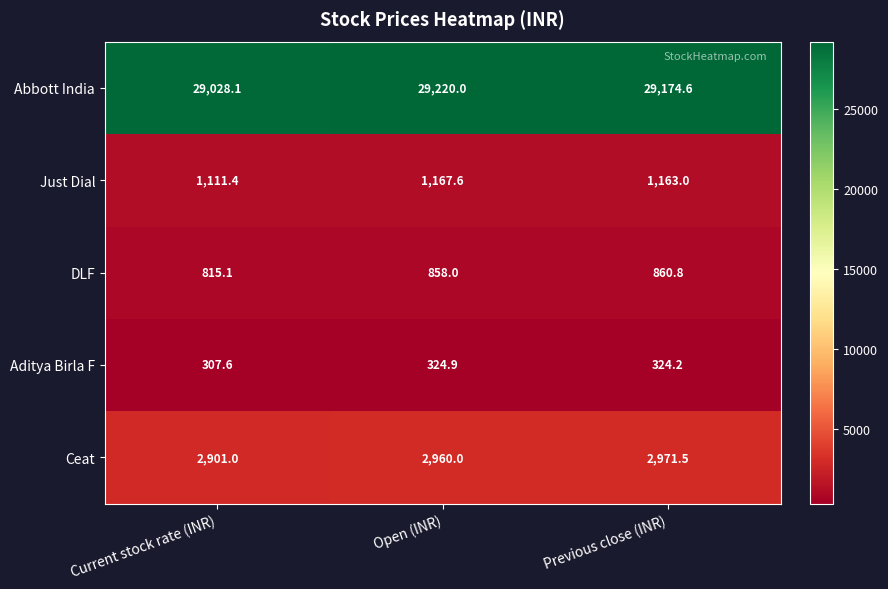

List the series in order of their peak value, lowest first.

Aditya Birla F, DLF, Just Dial, Ceat, Abbott India